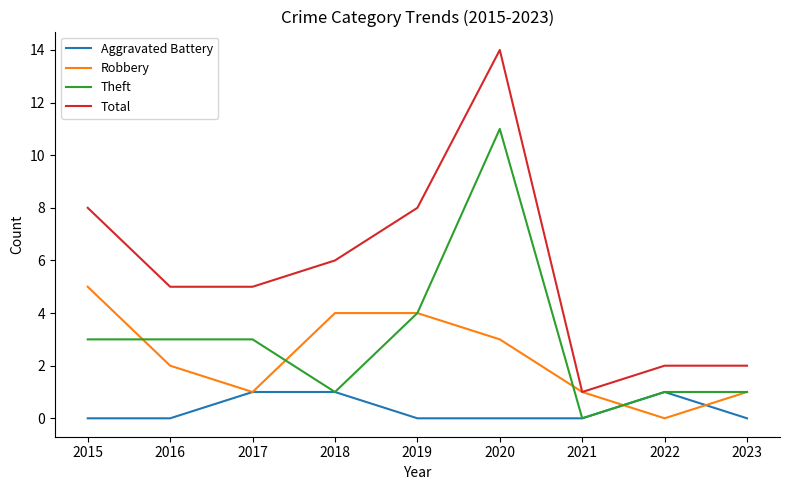

Reading left to right, transcribe all the data shown in this chart.

Aggravated Battery: 0	0	1	1	0	0	0	1	0
Robbery: 5	2	1	4	4	3	1	0	1
Theft: 3	3	3	1	4	11	0	1	1
Total: 8	5	5	6	8	14	1	2	2